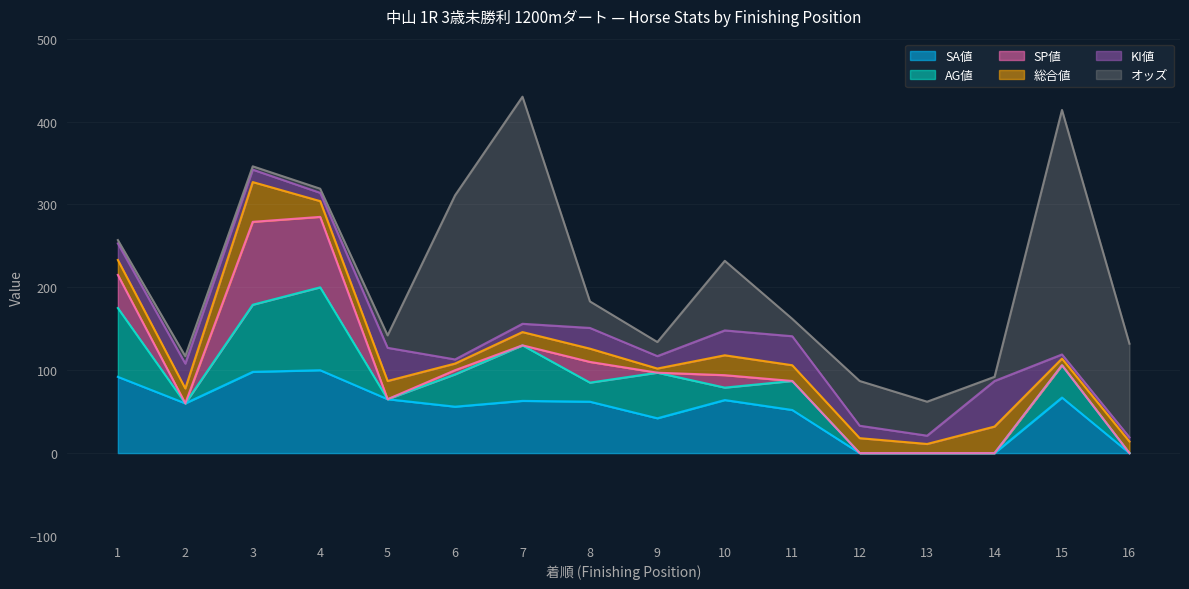

What is the difference between the maximum and second lowest values in the KI値 series?

50